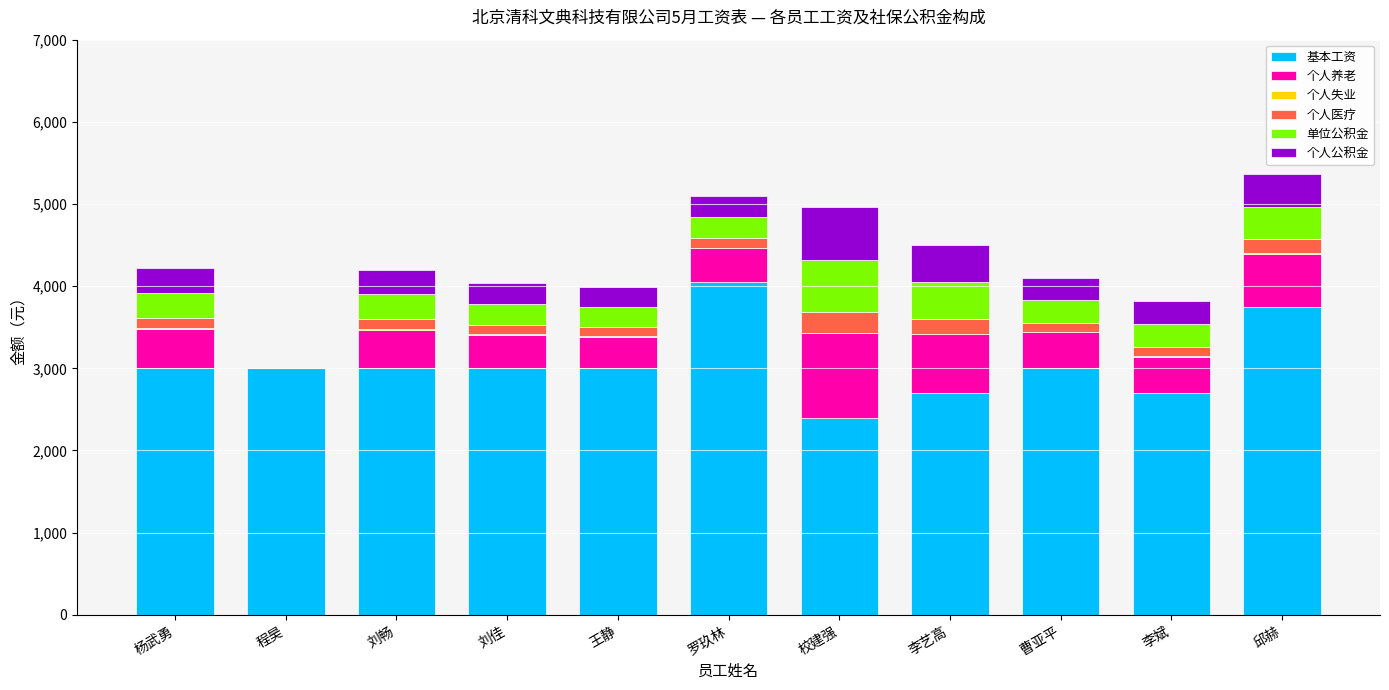

At which label does 基本工资 reach its peak?

罗玖林